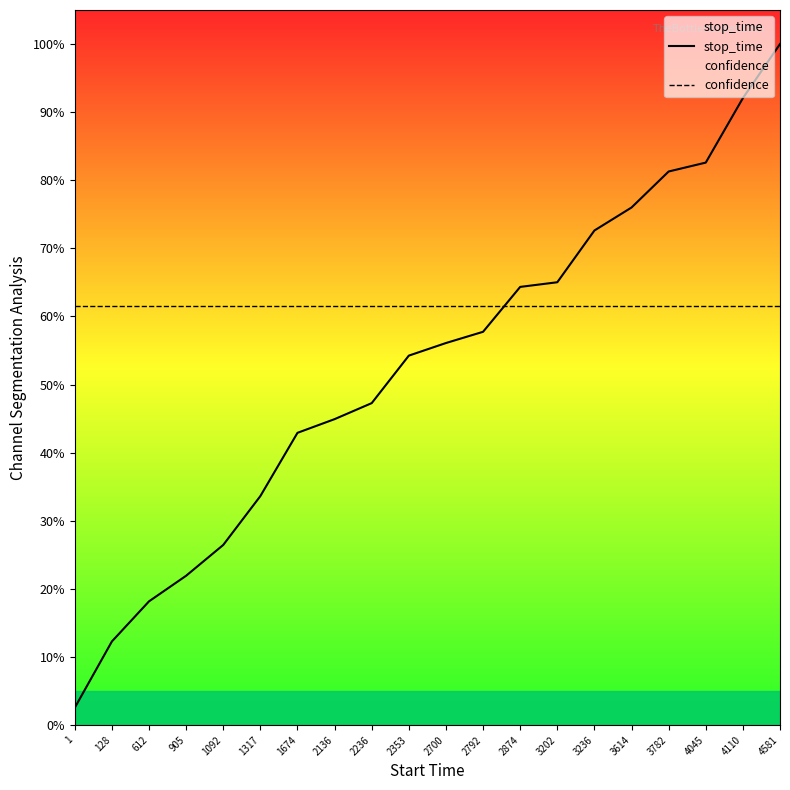

Which series ends up on top after the final intersection of stop_time and confidence?

stop_time